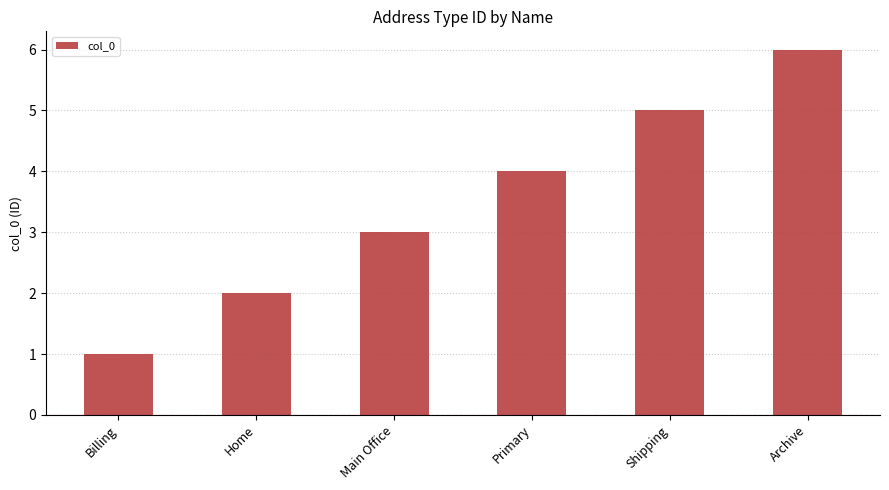

What is the sum of the values at Home and Archive?

8